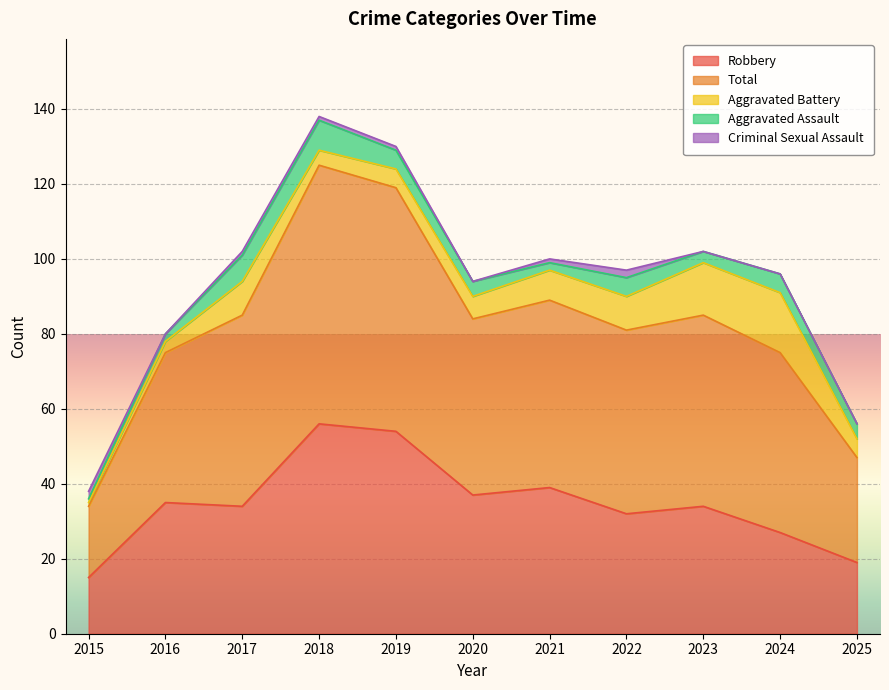

Reading right to left, extract all data points from this chart.

Robbery: 2025=19	2024=27	2023=34	2022=32	2021=39	2020=37	2019=54	2018=56	2017=34	2016=35	2015=15
Total: 2025=28	2024=48	2023=51	2022=49	2021=50	2020=47	2019=65	2018=69	2017=51	2016=40	2015=19
Aggravated Battery: 2025=5	2024=16	2023=14	2022=9	2021=8	2020=6	2019=5	2018=4	2017=9	2016=3	2015=1
Aggravated Assault: 2025=4	2024=5	2023=3	2022=5	2021=2	2020=4	2019=5	2018=8	2017=7	2016=2	2015=1
Criminal Sexual Assault: 2025=0	2024=0	2023=0	2022=2	2021=1	2020=0	2019=1	2018=1	2017=1	2016=0	2015=2